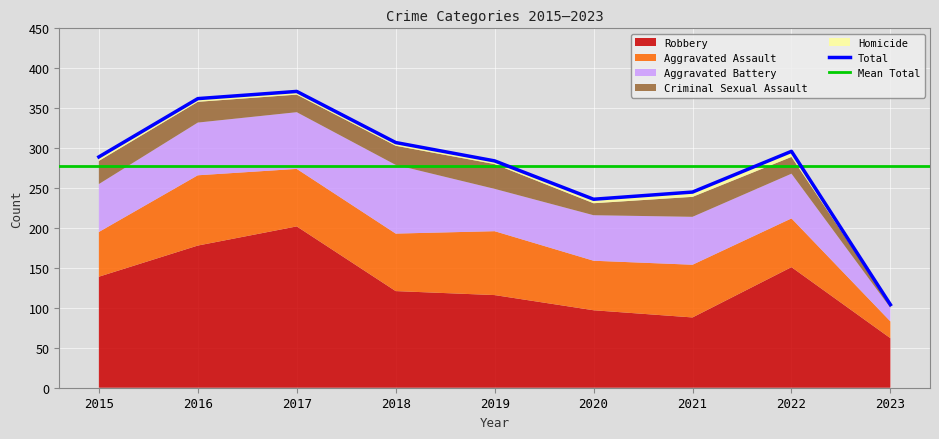

Reading left to right, list all the values displayed in this chart.

Aggravated Assault: 2015=56	2016=88	2017=72	2018=72	2019=80	2020=62	2021=66	2022=61	2023=21
Aggravated Battery: 2015=60	2016=66	2017=71	2018=86	2019=53	2020=57	2021=60	2022=56	2023=17
Criminal Sexual Assault: 2015=29	2016=26	2017=22	2018=24	2019=31	2020=15	2021=25	2022=21	2023=4
Homicide: 2015=5	2016=4	2017=4	2018=4	2019=4	2020=5	2021=6	2022=7	2023=0
Robbery: 2015=139	2016=178	2017=202	2018=121	2019=116	2020=97	2021=88	2022=151	2023=62
Total: 2015=289	2016=362	2017=371	2018=307	2019=284	2020=236	2021=245	2022=296	2023=104